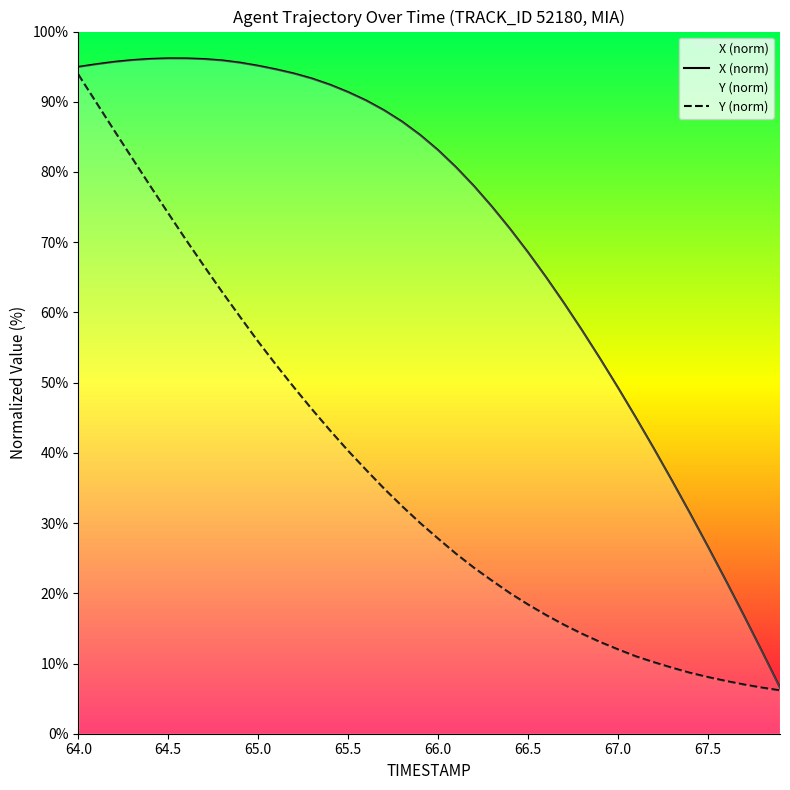

Is it true that X (norm) equals 19.1 at 65.0?

False